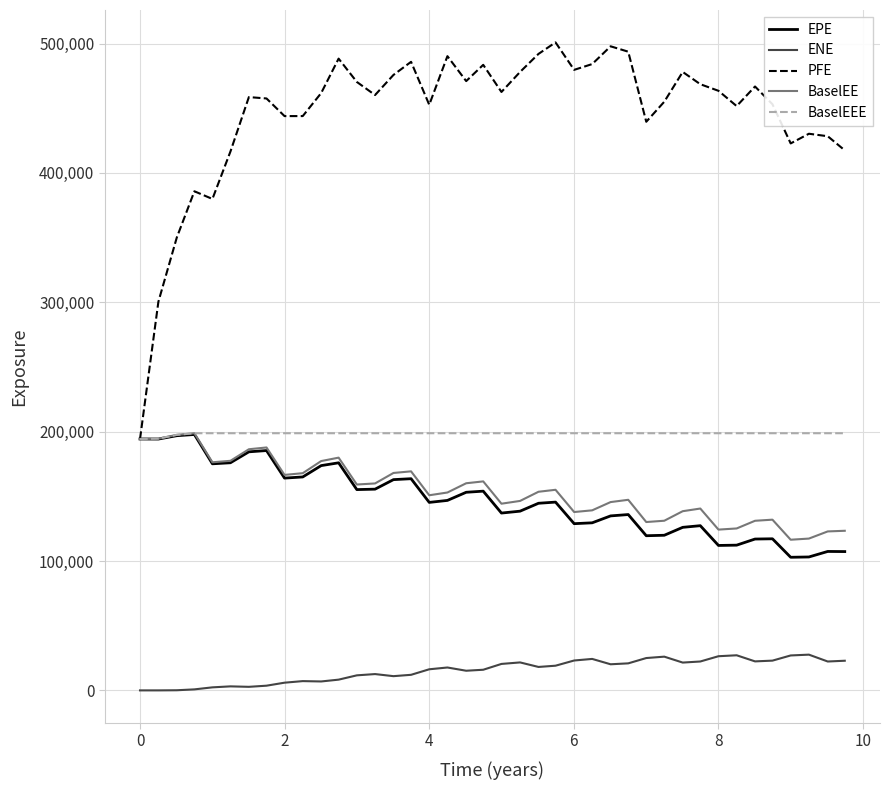

Which series has the widest spread of values?

PFE